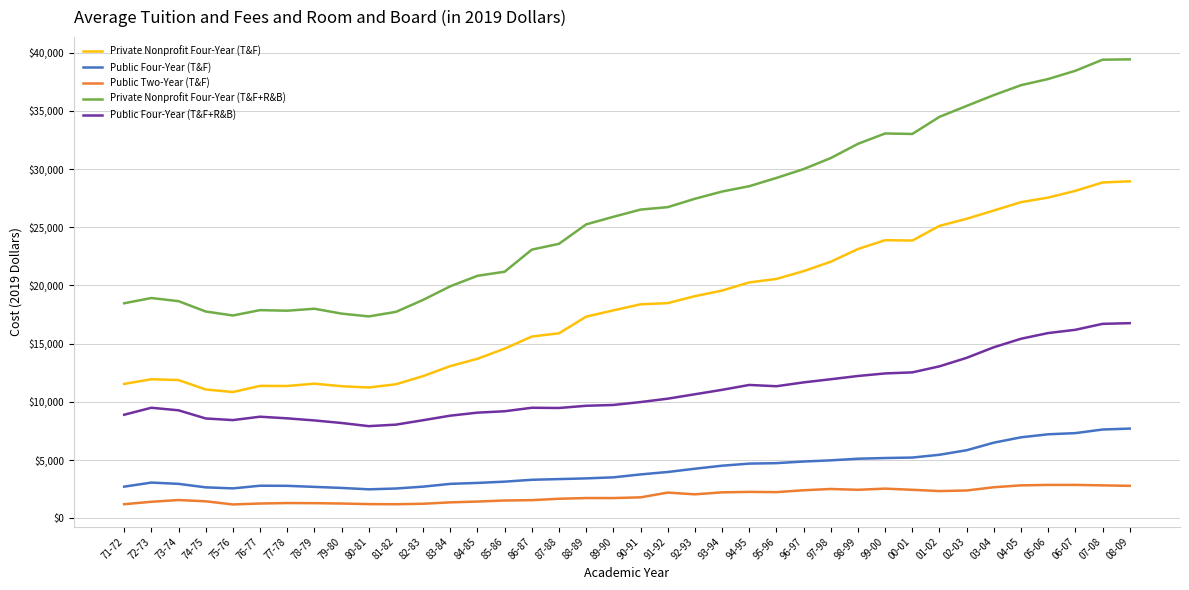

List the series in order of their peak value, lowest first.

Public Two-Year (T&F), Public Four-Year (T&F), Public Four-Year (T&F+R&B), Private Nonprofit Four-Year (T&F), Private Nonprofit Four-Year (T&F+R&B)